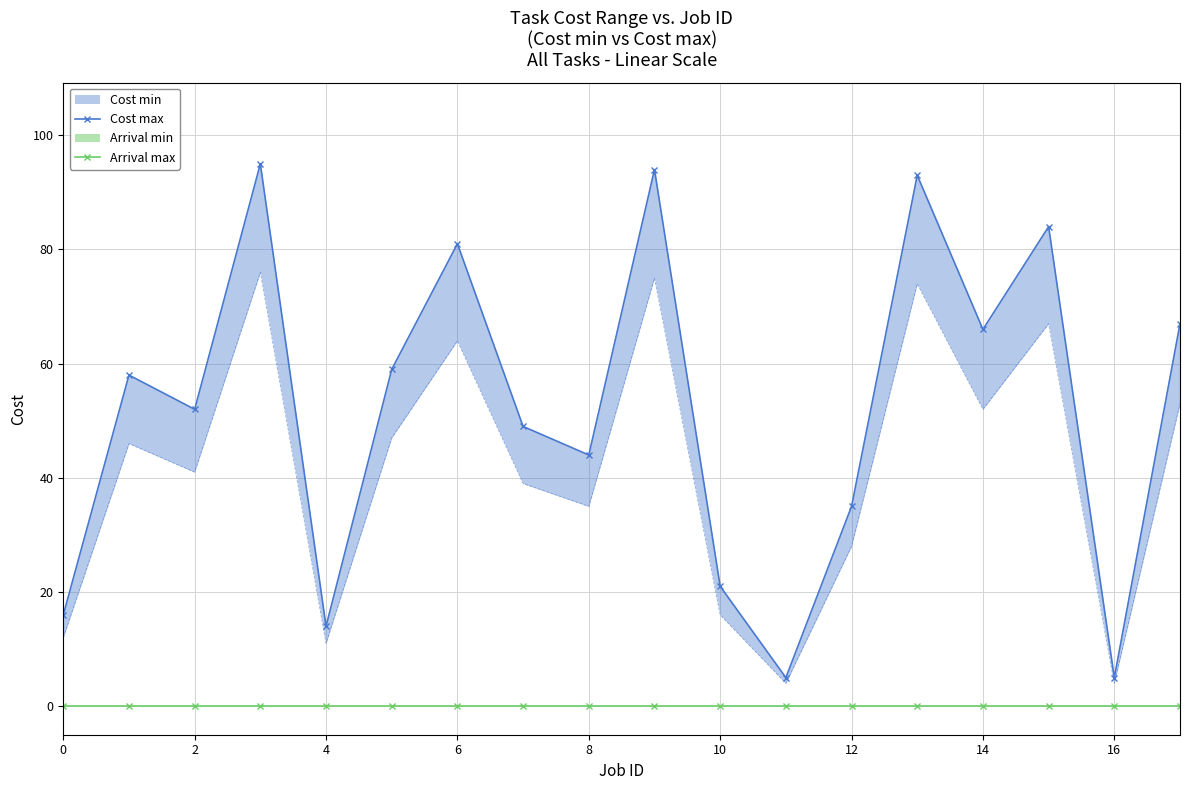

How many lines are shown in the chart?

2